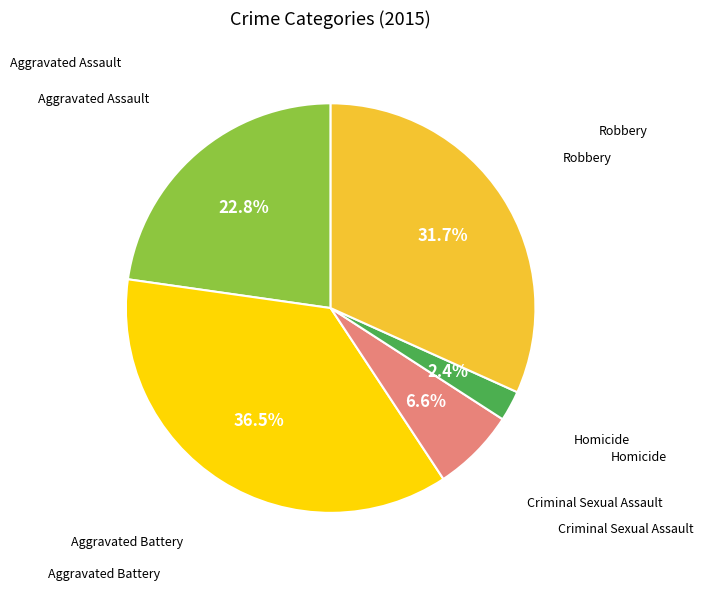

Count the number of slices in the pie.

5